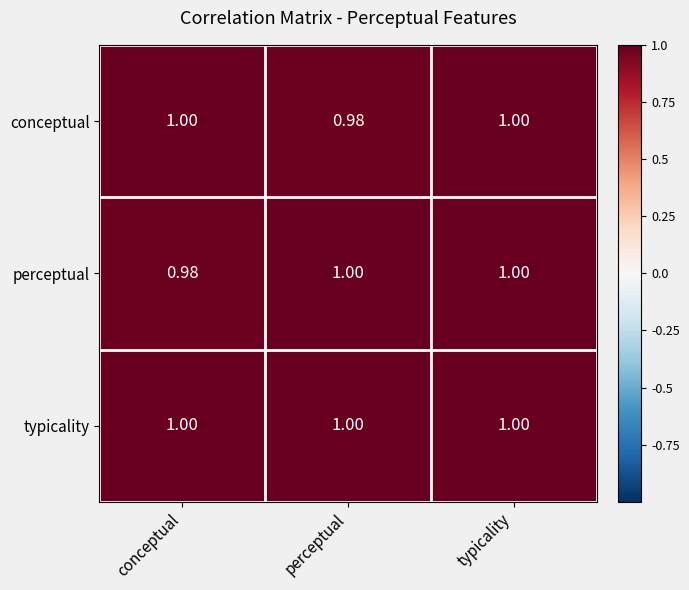

At which label is conceptual closest to 0?

perceptual